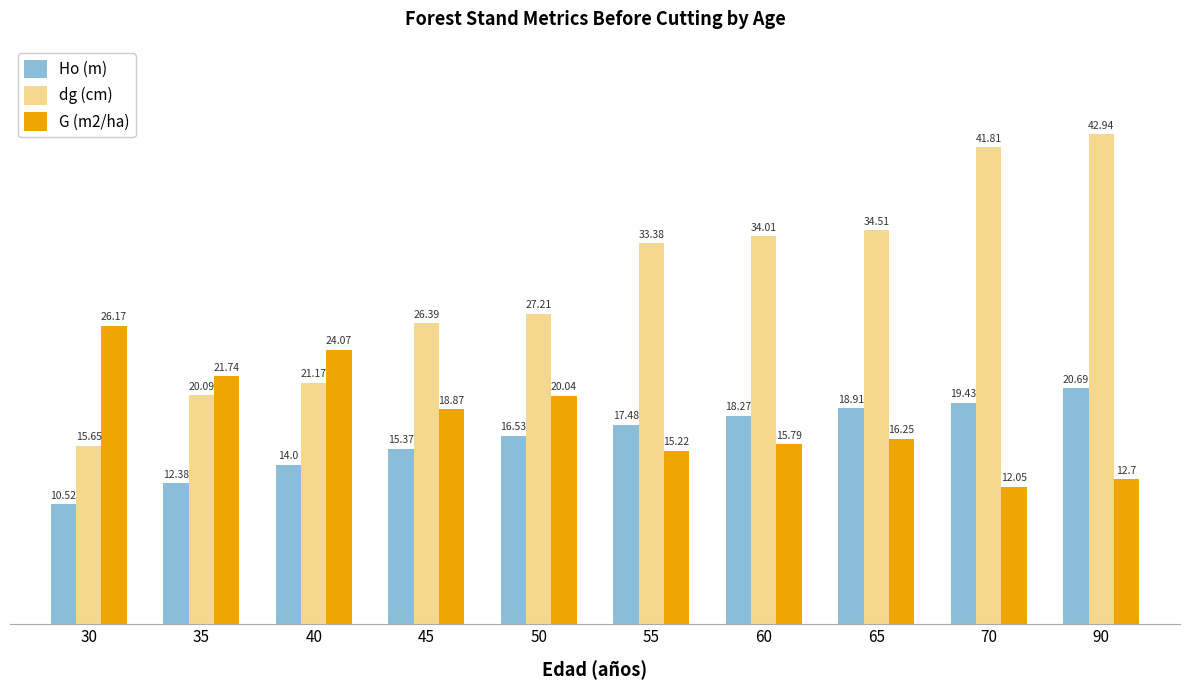

Is it true that dg (cm) equals 35.3 at 45?

False